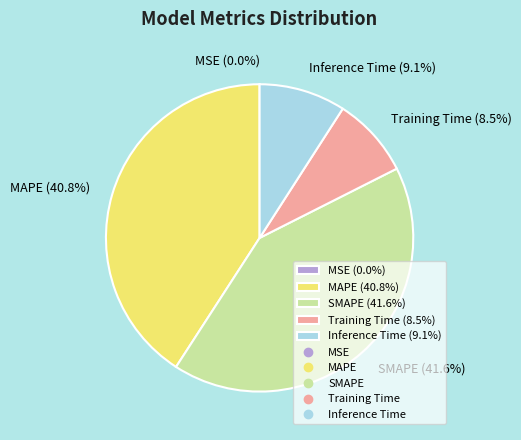

Is there any slice that represents more than half of the pie?

No